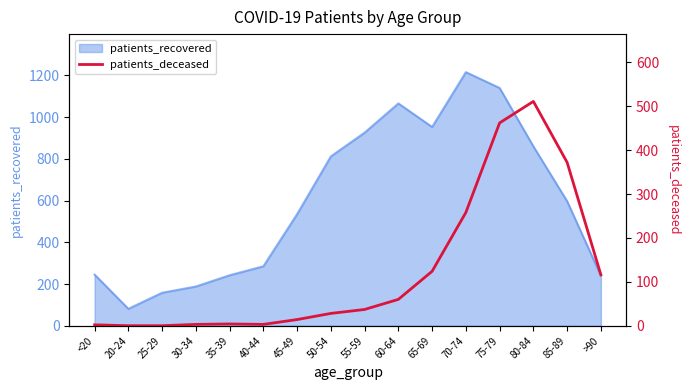

Is it true that patients_recovered equals 321 at 35-39?

False